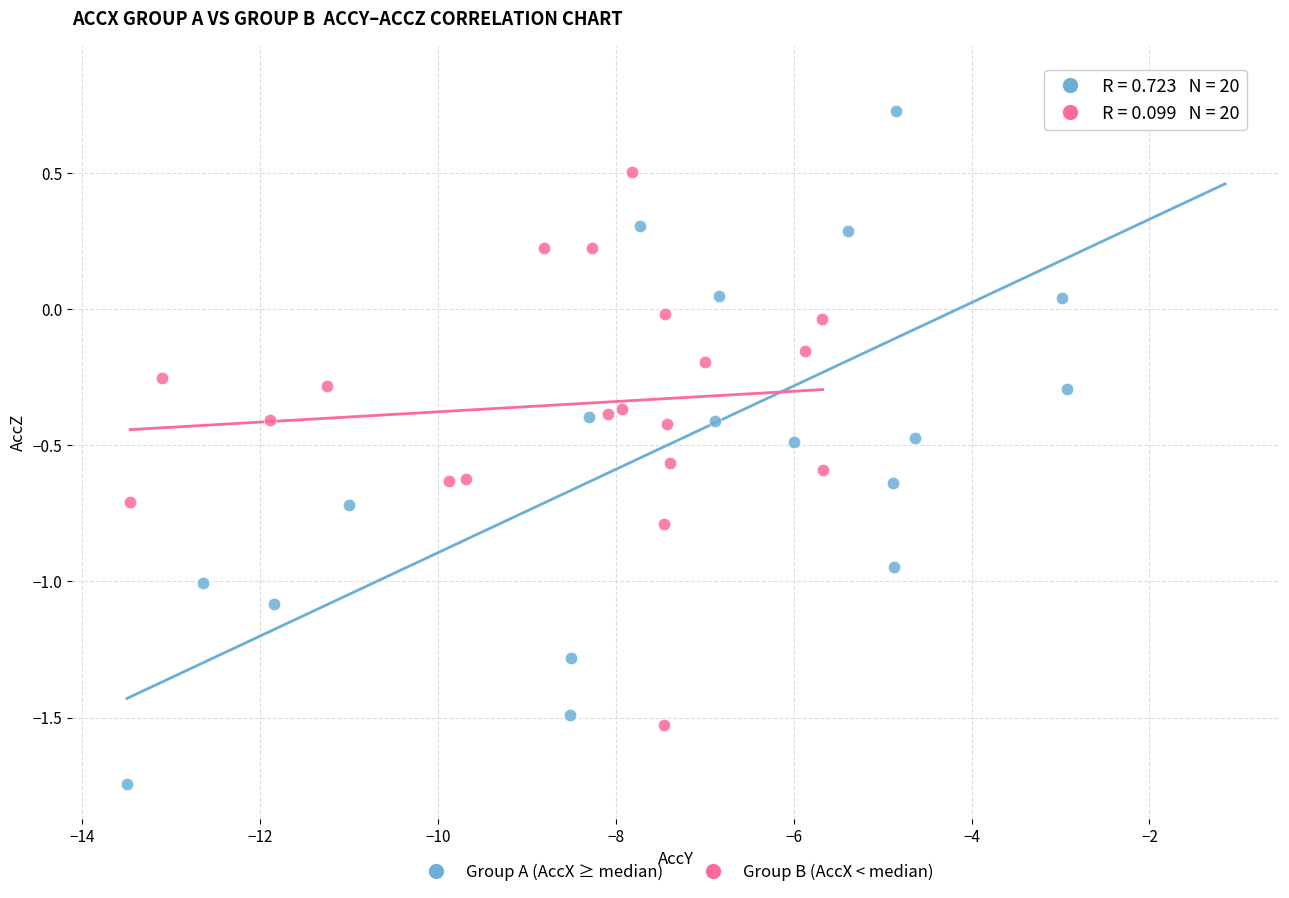

Which series reaches the maximum Y coordinate?

Group A (AccX ≥ median)